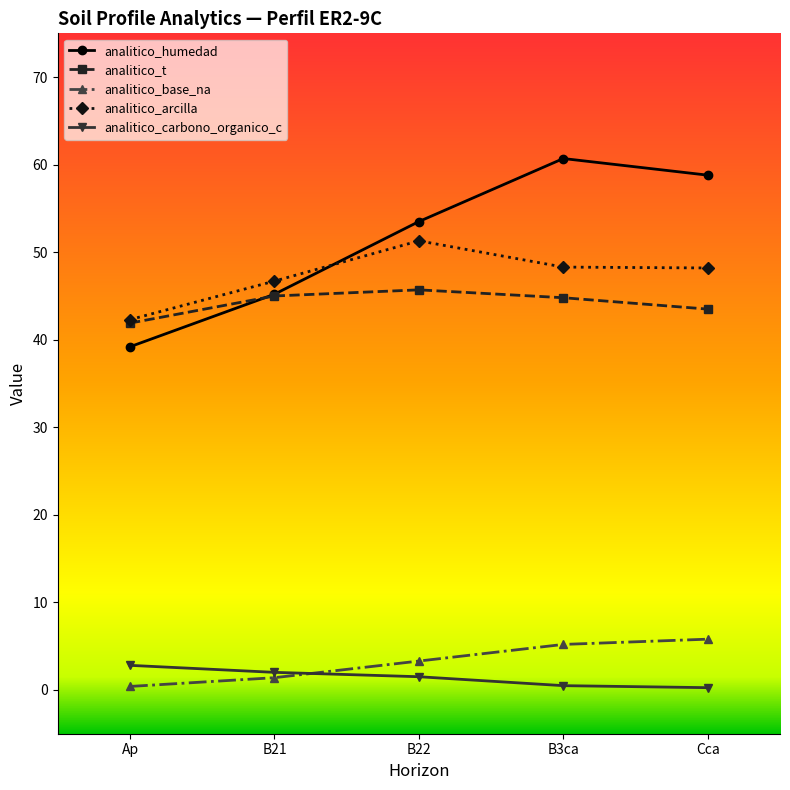

What is the greatest value displayed?

60.7